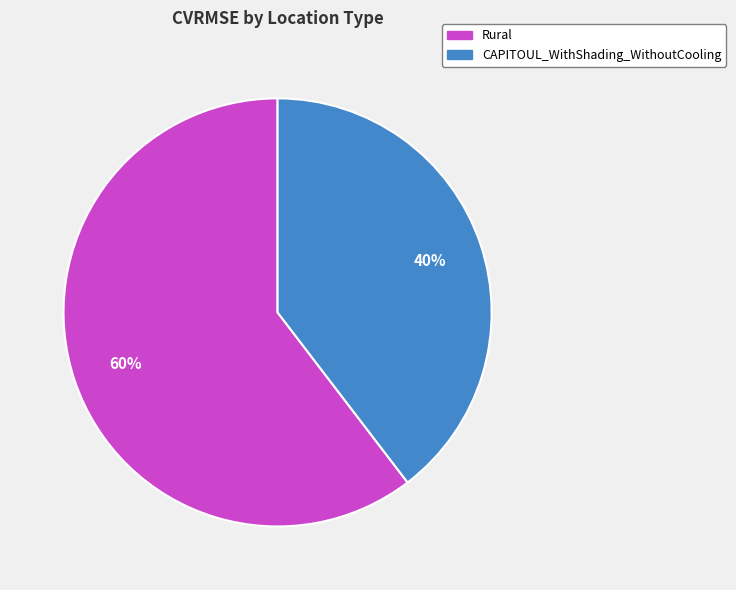

Which has a higher value, CAPITOUL_WithShading_WithoutCooling or Rural?

Rural